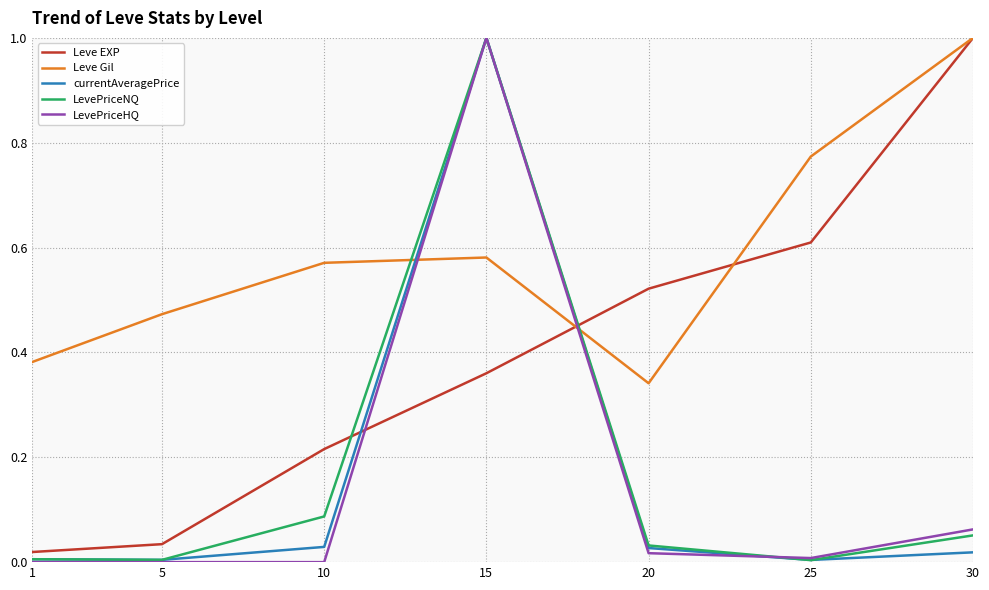

Which category has the highest value in the LevePriceNQ series?

15